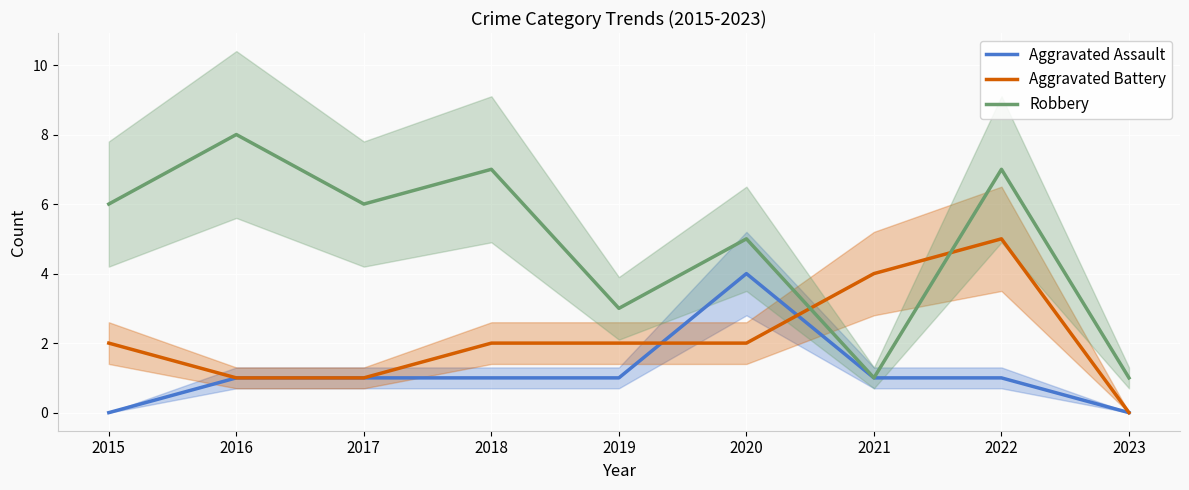

Which series has the widest spread of values?

Robbery